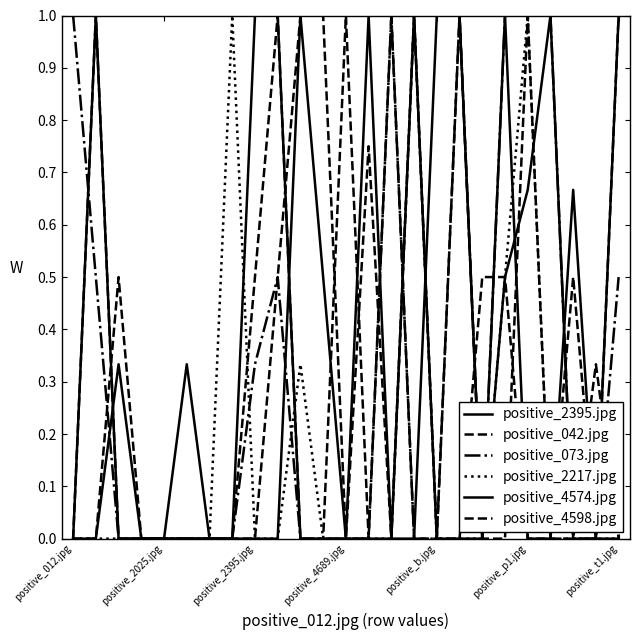

What is the maximum value shown in the chart?

1.0